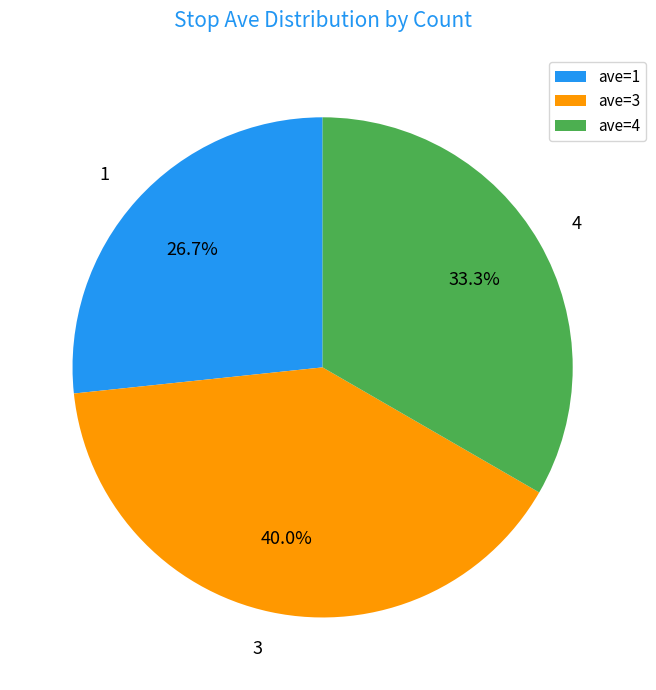

Which has a higher value, 1 or 3?

3